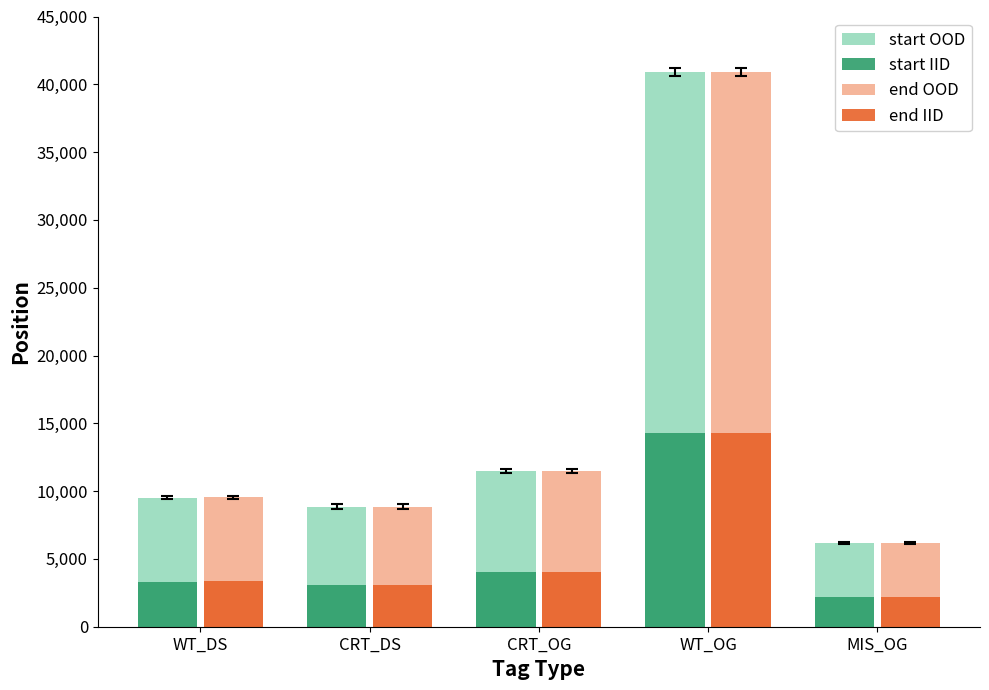

What is the lowest value of the start OOD series?

6196.0